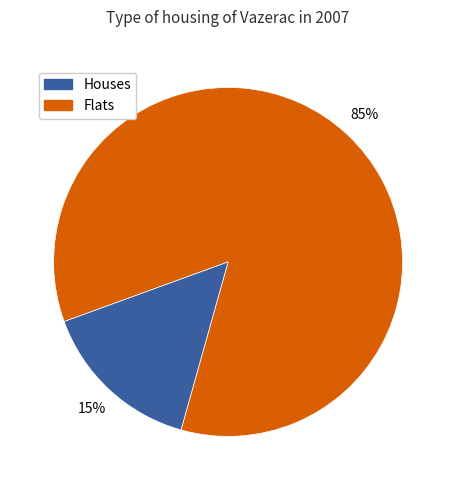

Does any single category account for the majority?

Yes